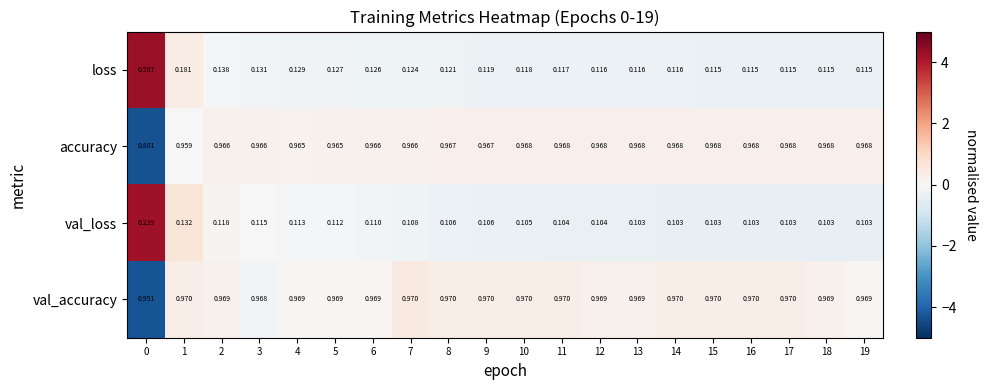

Rank the series at 18 from highest to lowest value.

val_accuracy, accuracy, loss, val_loss